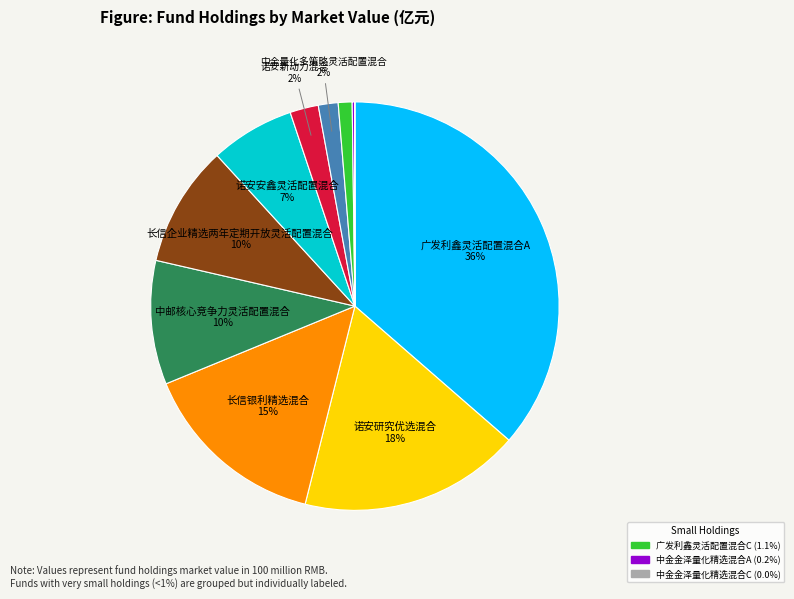

Is there a majority slice in this chart?

No